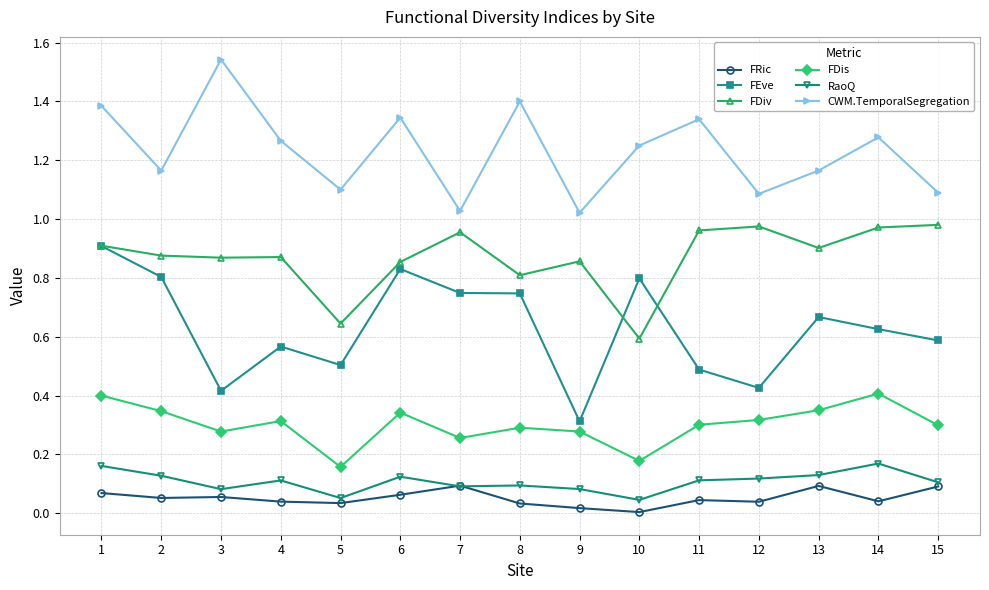

At which label is FDis closest to 0?

5